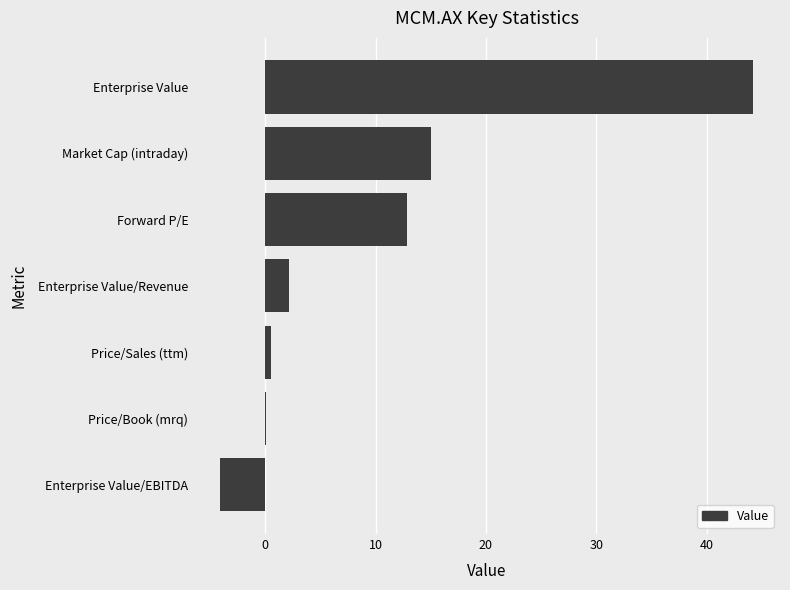

What is the greatest value displayed?

44.2